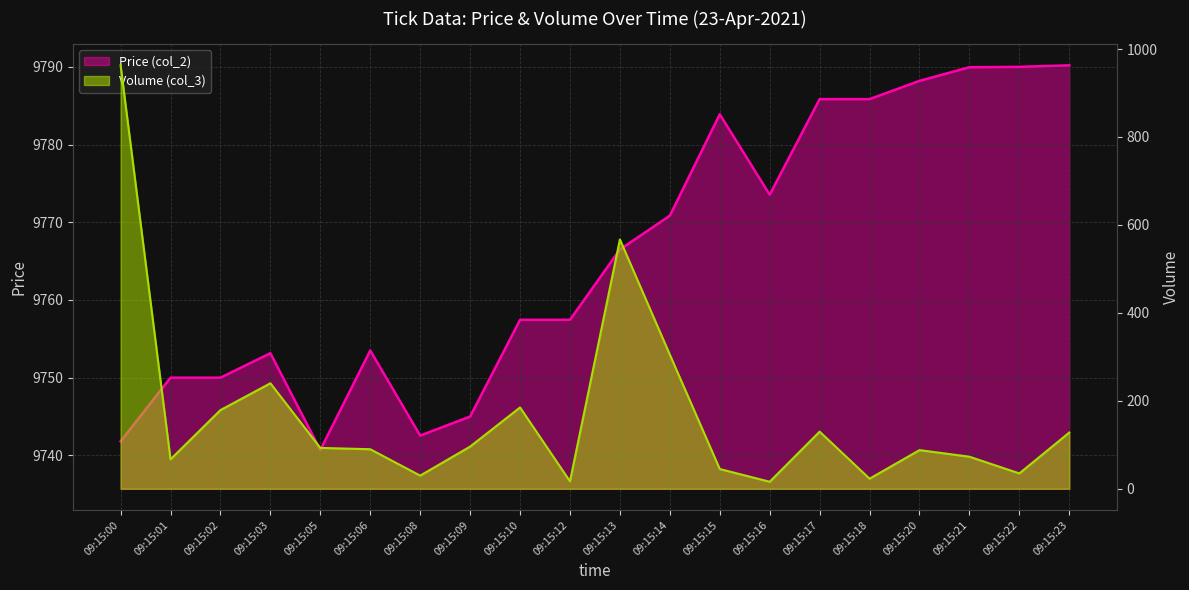

What is the difference between the maximum and minimum values in the Price (col_2) series?

49.5